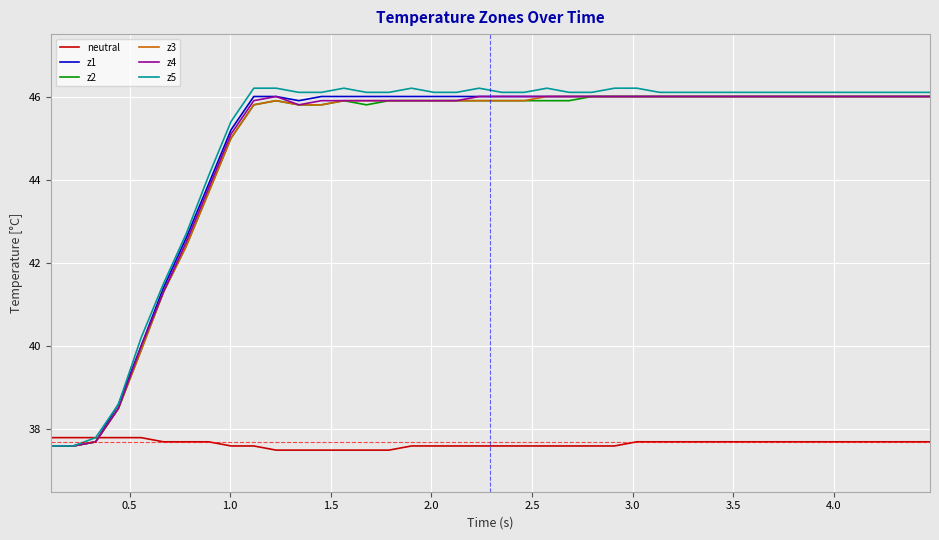

What is the lowest value of the z2 series?

37.6